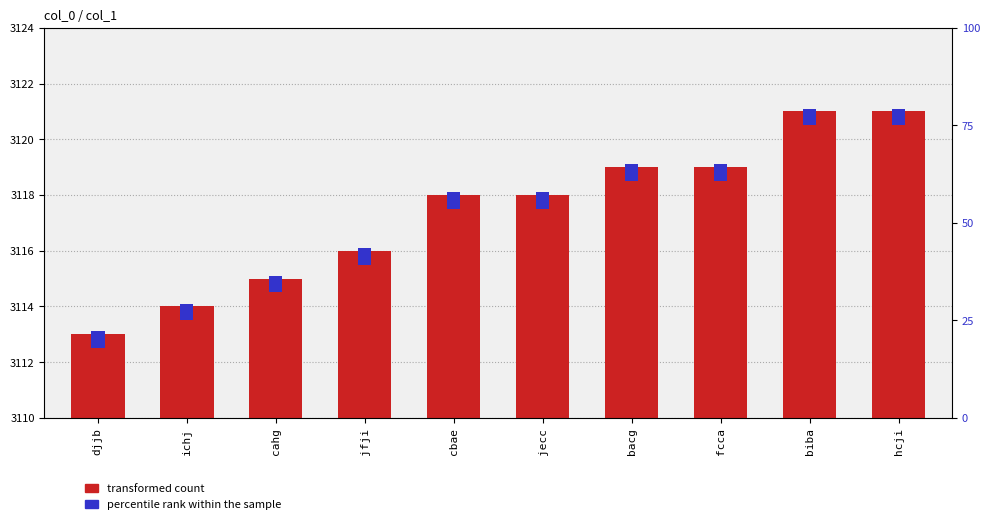

True or false: transformed count has a value of 3114.0 at ichj.

True